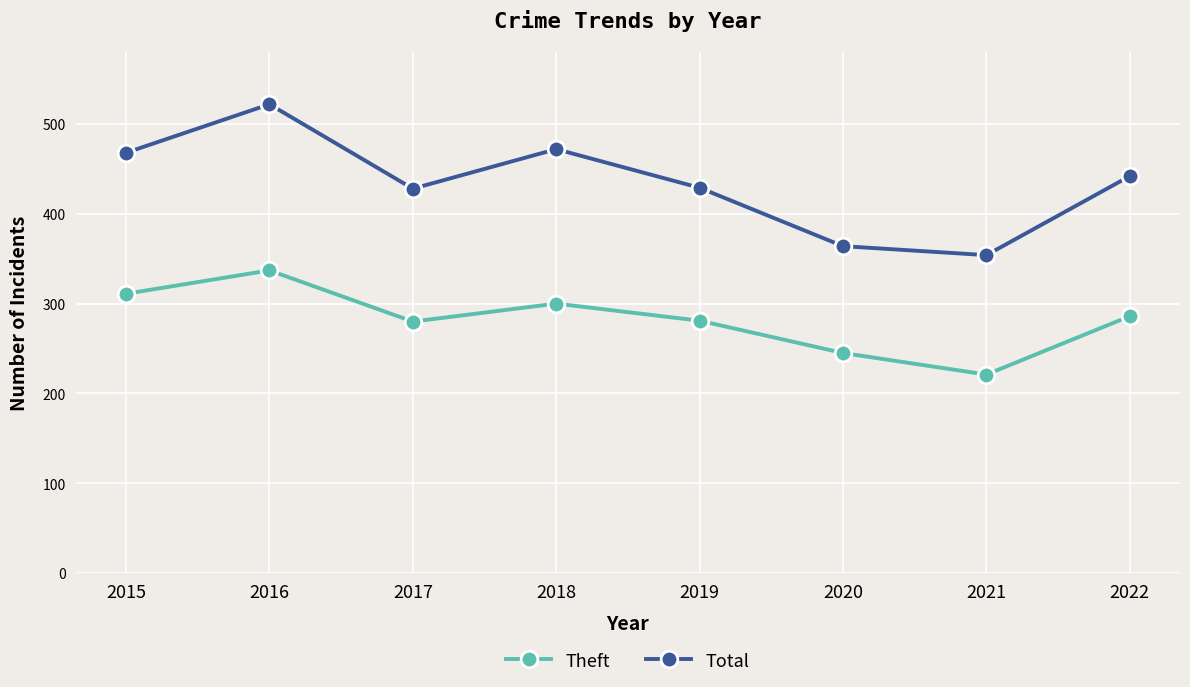

Where is the first local minimum for Total?

2017